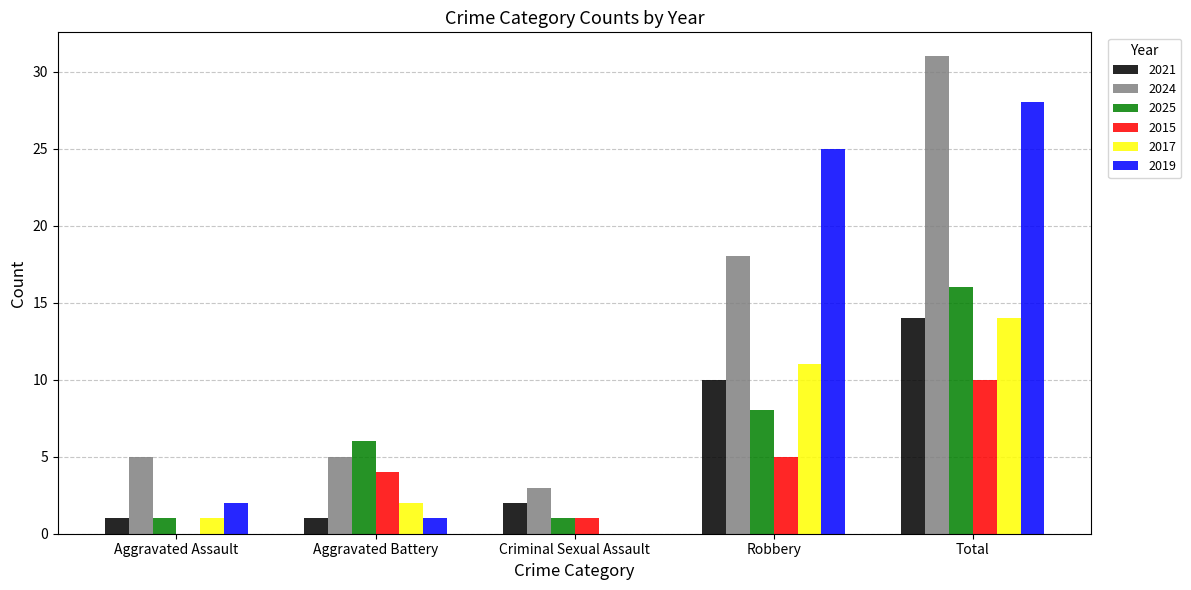

The 2015 series shows 6 at Aggravated Battery. True or false?

False